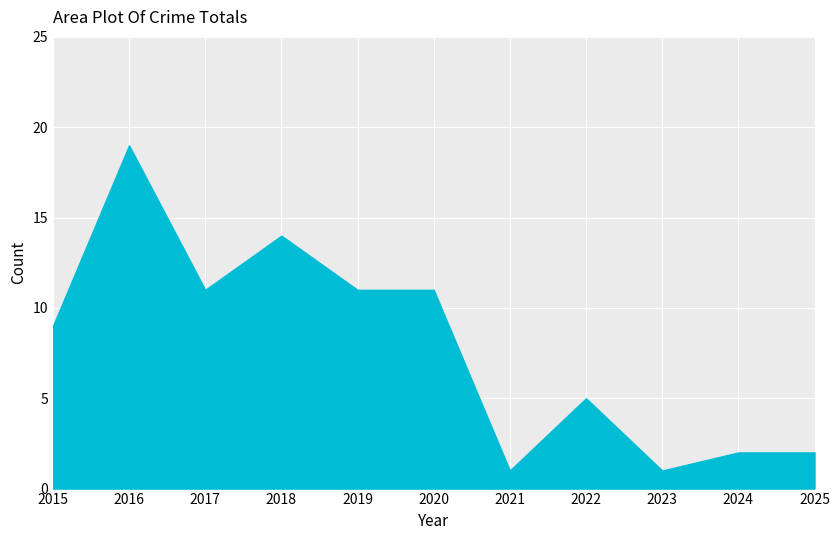

What is the change in value from 2018 to 2025?

-12